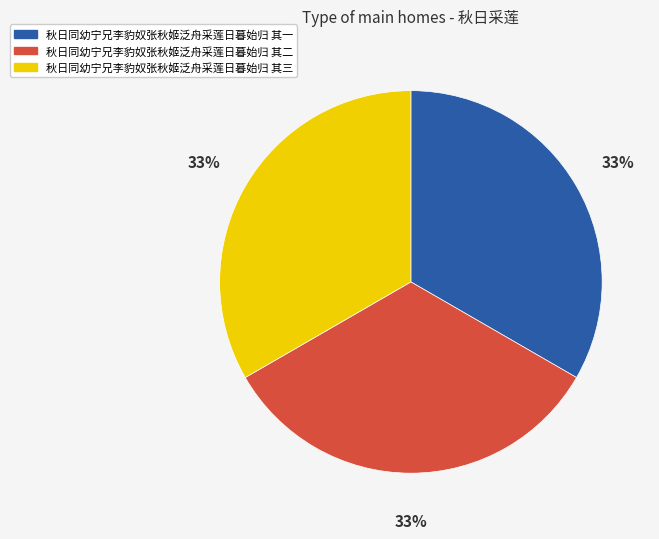

To the nearest percent, what portion does 秋日同幼宁兄李豹奴张秋姬泛舟采莲日暮始归 其三 represent?

33%